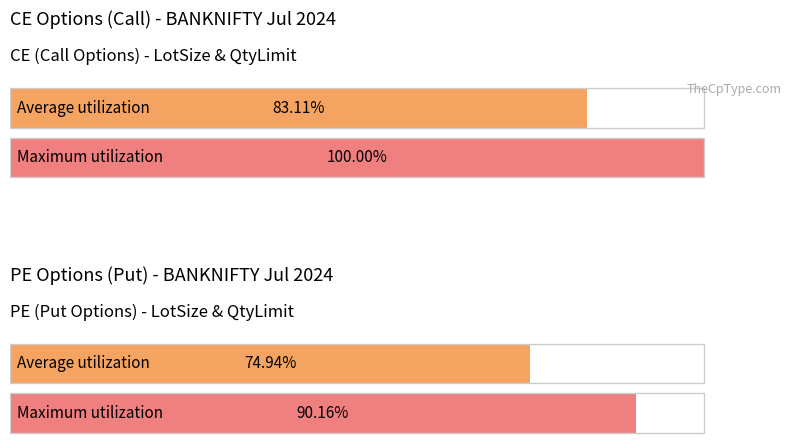

Rank the series by their maximum value, from highest to lowest.

CE, PE